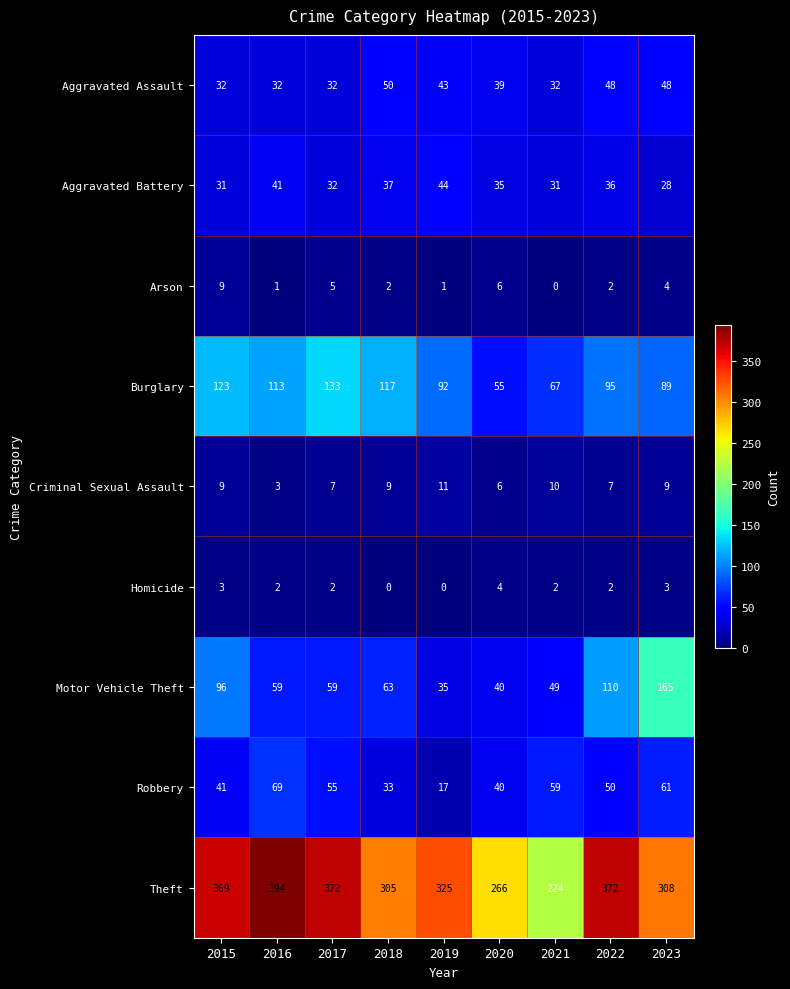

Which series has the largest total across all categories?

Theft